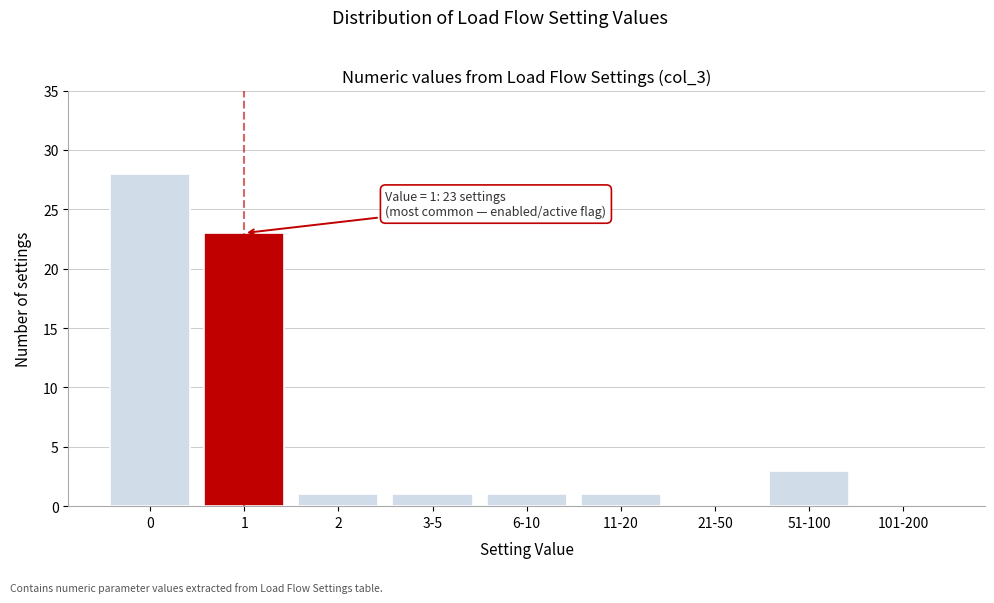

Reading left to right, transcribe all the data shown in this chart.

0=28	1=23	2=1	3-5=1	6-10=1	11-20=1	21-50=0	51-100=3	101-200=0